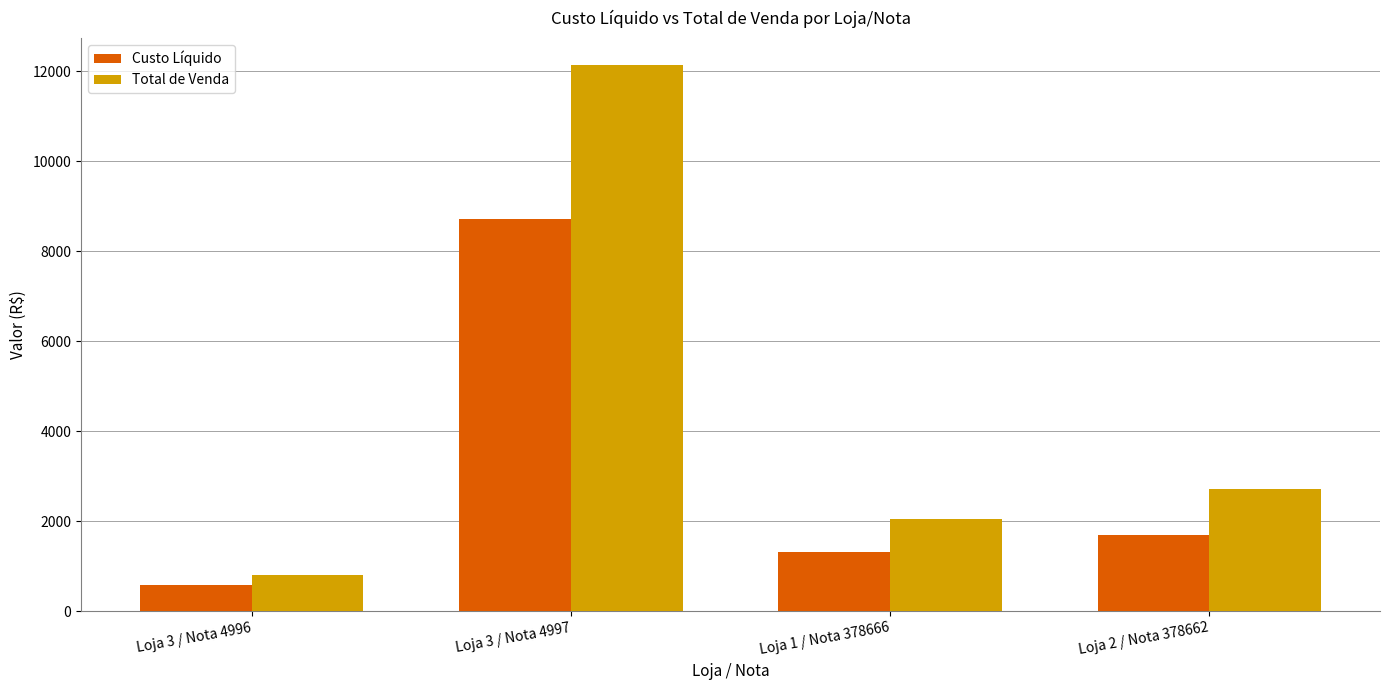

Rank the categories by Custo Líquido value from highest to lowest.

Loja 3 / Nota 4997, Loja 2 / Nota 378662, Loja 1 / Nota 378666, Loja 3 / Nota 4996